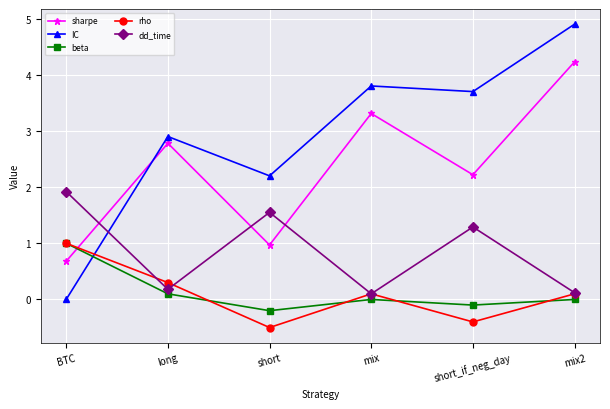

What is the difference between the rho values at short_if_neg_day and BTC?

1.4